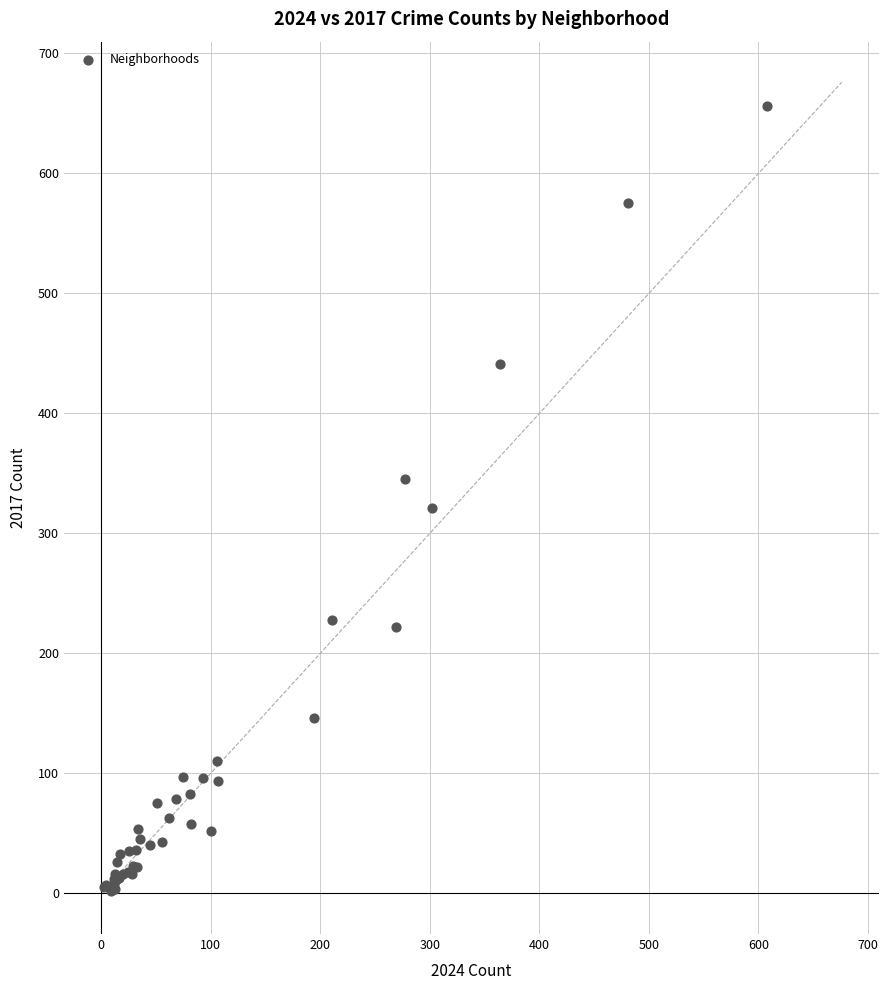

What Y value in the scatter plot is closest to 329?

321